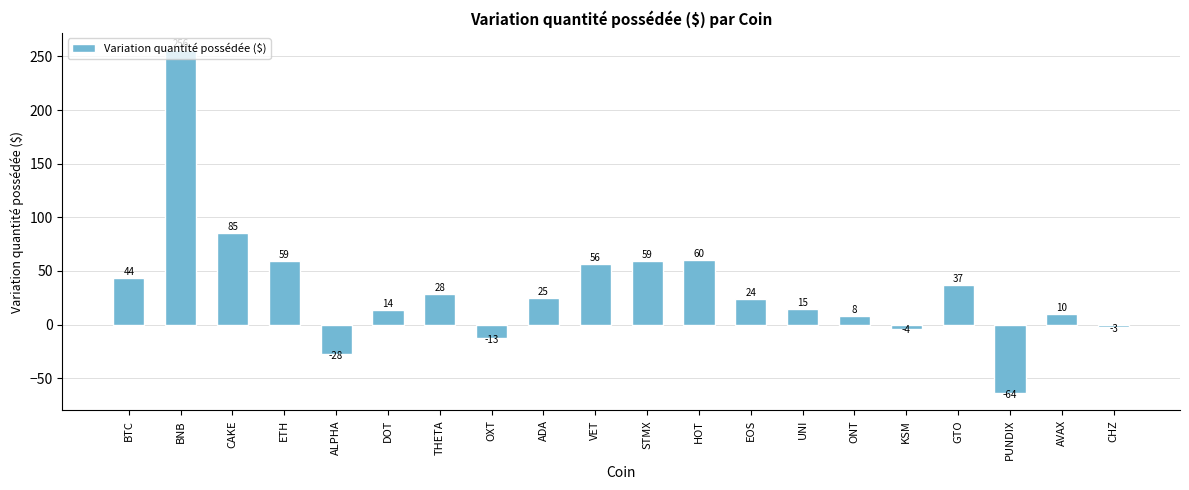

Which has a higher value, EOS or BNB?

BNB